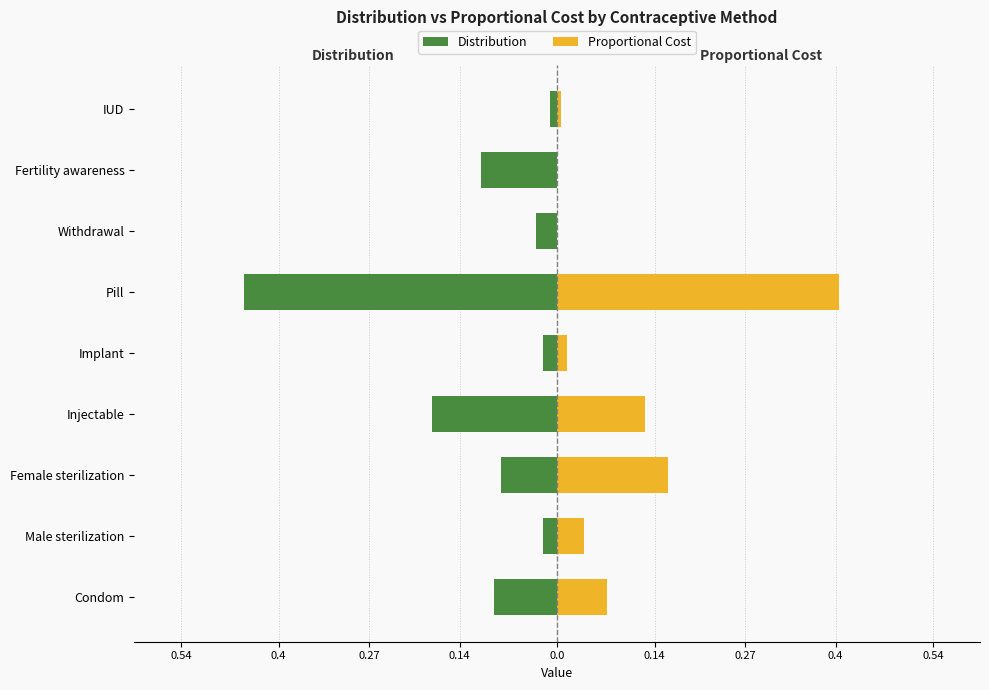

Reading left to right, extract all data points from this chart.

Distribution: -0.1	-0.0	-0.1	-0.2	-0.0	-0.5	-0.0	-0.1	-0.0
Proportional Cost: 0.1	0.0	0.2	0.1	0.0	0.4	0.0	0.0	0.0